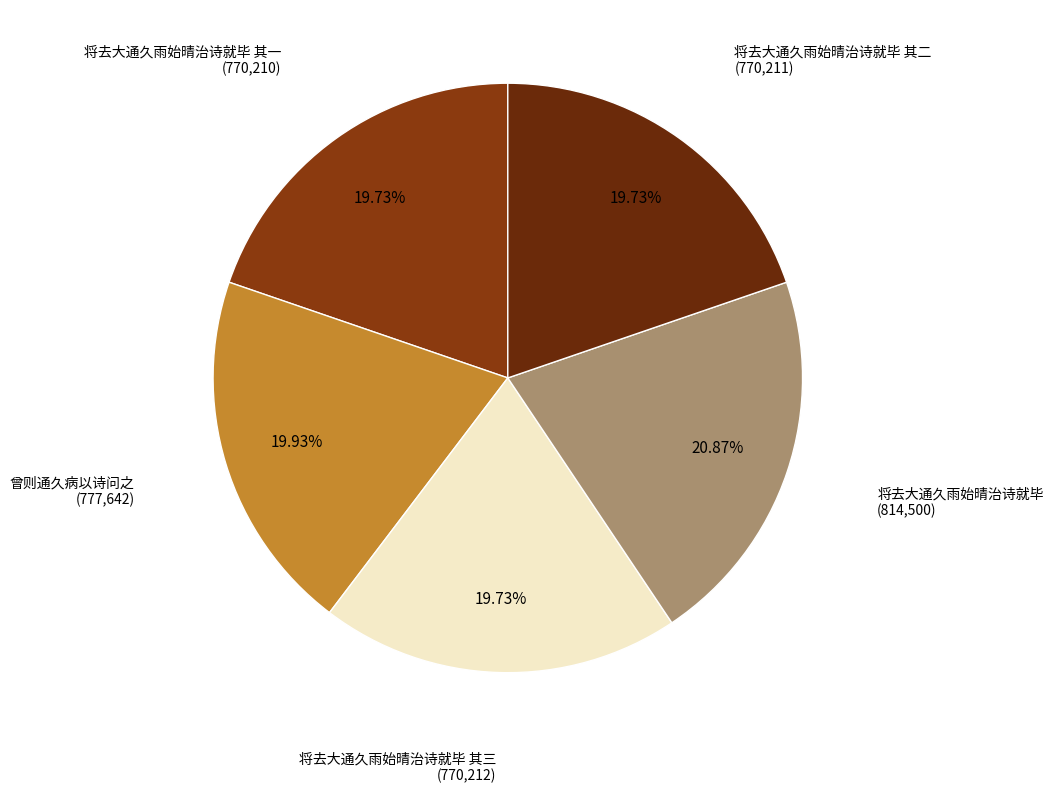

How many segments does this pie chart have?

5